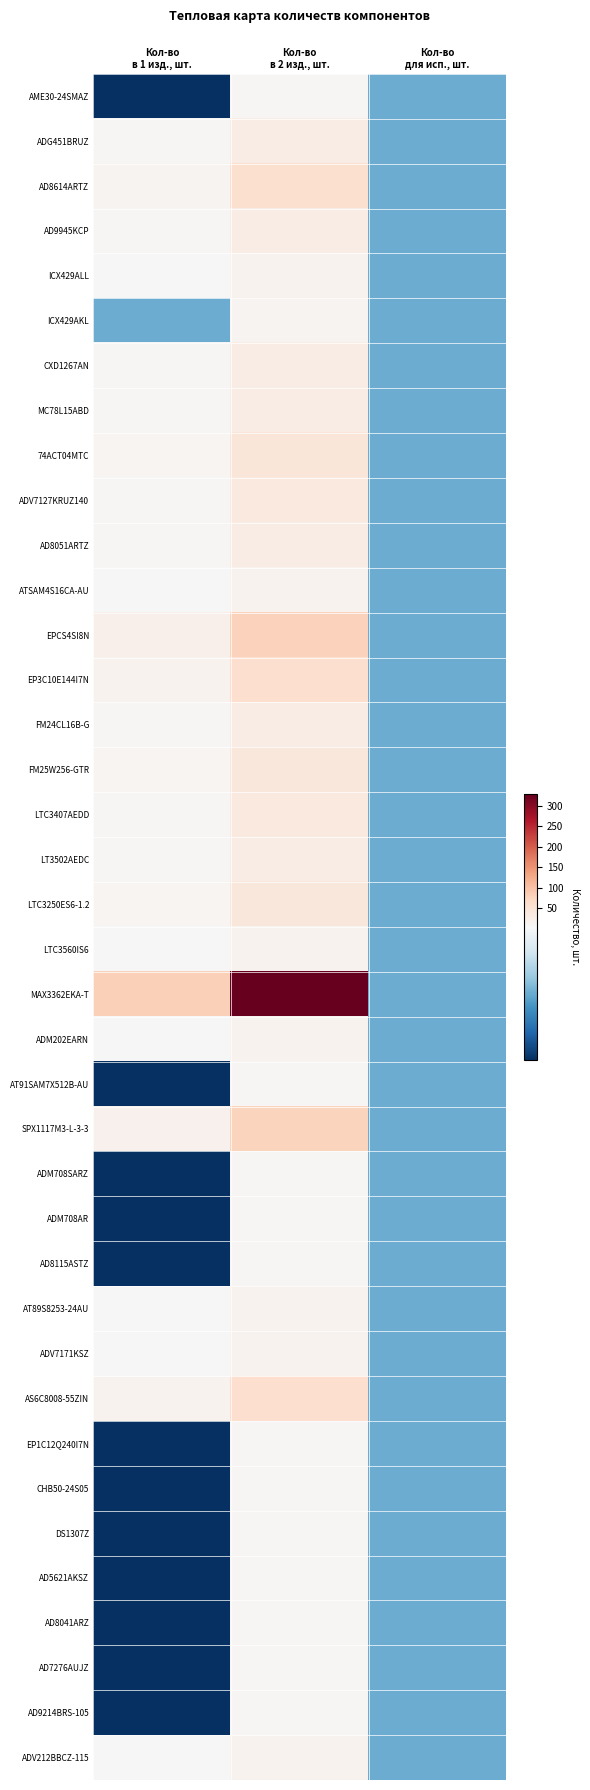

Reading right to left, what are all the values shown in this chart?

AME30-24SMAZ: Кол-во
для исп., шт.=3	Кол-во
в 2 изд., шт.=8	Кол-во
в 1 изд., шт.=2
ADG451BRUZ: Кол-во
для исп., шт.=3	Кол-во
в 2 изд., шт.=28	Кол-во
в 1 изд., шт.=7
AD8614ARTZ: Кол-во
для исп., шт.=3	Кол-во
в 2 изд., шт.=56	Кол-во
в 1 изд., шт.=14
AD9945KCP: Кол-во
для исп., шт.=3	Кол-во
в 2 изд., шт.=28	Кол-во
в 1 изд., шт.=7
ICX429ALL: Кол-во
для исп., шт.=3	Кол-во
в 2 изд., шт.=16	Кол-во
в 1 изд., шт.=4
ICX429AKL: Кол-во
для исп., шт.=3	Кол-во
в 2 изд., шт.=12	Кол-во
в 1 изд., шт.=3
CXD1267AN: Кол-во
для исп., шт.=3	Кол-во
в 2 изд., шт.=28	Кол-во
в 1 изд., шт.=7
MC78L15ABD: Кол-во
для исп., шт.=3	Кол-во
в 2 изд., шт.=28	Кол-во
в 1 изд., шт.=7
74ACT04MTC: Кол-во
для исп., шт.=3	Кол-во
в 2 изд., шт.=44	Кол-во
в 1 изд., шт.=11
ADV7127KRUZ140: Кол-во
для исп., шт.=3	Кол-во
в 2 изд., шт.=36	Кол-во
в 1 изд., шт.=9
AD8051ARTZ: Кол-во
для исп., шт.=3	Кол-во
в 2 изд., шт.=28	Кол-во
в 1 изд., шт.=7
ATSAM4S16CA-AU: Кол-во
для исп., шт.=3	Кол-во
в 2 изд., шт.=16	Кол-во
в 1 изд., шт.=4
EPCS4SI8N: Кол-во
для исп., шт.=3	Кол-во
в 2 изд., шт.=80	Кол-во
в 1 изд., шт.=20
EP3C10E144I7N: Кол-во
для исп., шт.=3	Кол-во
в 2 изд., шт.=60	Кол-во
в 1 изд., шт.=15
FM24CL16B-G: Кол-во
для исп., шт.=3	Кол-во
в 2 изд., шт.=28	Кол-во
в 1 изд., шт.=7
FM25W256-GTR: Кол-во
для исп., шт.=3	Кол-во
в 2 изд., шт.=40	Кол-во
в 1 изд., шт.=10
LTC3407AEDD: Кол-во
для исп., шт.=3	Кол-во
в 2 изд., шт.=36	Кол-во
в 1 изд., шт.=9
LT3502AEDC: Кол-во
для исп., шт.=3	Кол-во
в 2 изд., шт.=28	Кол-во
в 1 изд., шт.=7
LTC3250ES6-1.2: Кол-во
для исп., шт.=3	Кол-во
в 2 изд., шт.=40	Кол-во
в 1 изд., шт.=10
LTC3560IS6: Кол-во
для исп., шт.=3	Кол-во
в 2 изд., шт.=16	Кол-во
в 1 изд., шт.=4
MAX3362EKA-T: Кол-во
для исп., шт.=3	Кол-во
в 2 изд., шт.=330	Кол-во
в 1 изд., шт.=81
ADM202EARN: Кол-во
для исп., шт.=3	Кол-во
в 2 изд., шт.=16	Кол-во
в 1 изд., шт.=4
AT91SAM7X512B-AU: Кол-во
для исп., шт.=3	Кол-во
в 2 изд., шт.=8	Кол-во
в 1 изд., шт.=2
SPX1117M3-L-3-3: Кол-во
для исп., шт.=3	Кол-во
в 2 изд., шт.=76	Кол-во
в 1 изд., шт.=19
ADM708SARZ: Кол-во
для исп., шт.=3	Кол-во
в 2 изд., шт.=8	Кол-во
в 1 изд., шт.=2
ADM708AR: Кол-во
для исп., шт.=3	Кол-во
в 2 изд., шт.=8	Кол-во
в 1 изд., шт.=2
AD8115ASTZ: Кол-во
для исп., шт.=3	Кол-во
в 2 изд., шт.=8	Кол-во
в 1 изд., шт.=2
AT89S8253-24AU: Кол-во
для исп., шт.=3	Кол-во
в 2 изд., шт.=16	Кол-во
в 1 изд., шт.=4
ADV7171KSZ: Кол-во
для исп., шт.=3	Кол-во
в 2 изд., шт.=16	Кол-во
в 1 изд., шт.=4
AS6C8008-55ZIN: Кол-во
для исп., шт.=3	Кол-во
в 2 изд., шт.=60	Кол-во
в 1 изд., шт.=15
EP1C12Q240I7N: Кол-во
для исп., шт.=3	Кол-во
в 2 изд., шт.=8	Кол-во
в 1 изд., шт.=2
CHB50-24S05: Кол-во
для исп., шт.=3	Кол-во
в 2 изд., шт.=8	Кол-во
в 1 изд., шт.=2
DS1307Z: Кол-во
для исп., шт.=3	Кол-во
в 2 изд., шт.=8	Кол-во
в 1 изд., шт.=2
AD5621AKSZ: Кол-во
для исп., шт.=3	Кол-во
в 2 изд., шт.=8	Кол-во
в 1 изд., шт.=2
AD8041ARZ: Кол-во
для исп., шт.=3	Кол-во
в 2 изд., шт.=8	Кол-во
в 1 изд., шт.=2
AD7276AUJZ: Кол-во
для исп., шт.=3	Кол-во
в 2 изд., шт.=8	Кол-во
в 1 изд., шт.=2
AD9214BRS-105: Кол-во
для исп., шт.=3	Кол-во
в 2 изд., шт.=8	Кол-во
в 1 изд., шт.=2
ADV212BBCZ-115: Кол-во
для исп., шт.=3	Кол-во
в 2 изд., шт.=16	Кол-во
в 1 изд., шт.=4